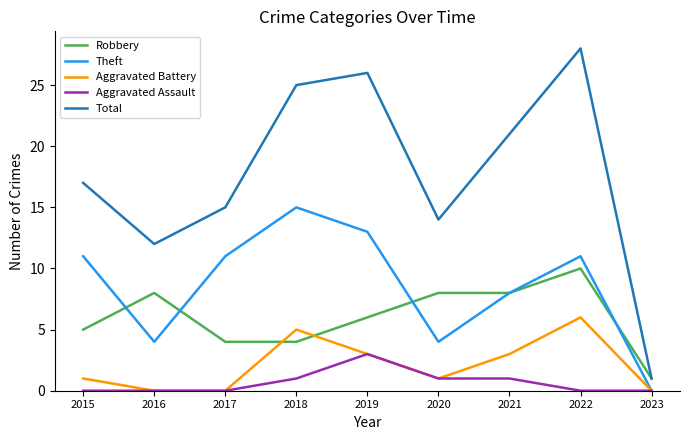

What value does the Aggravated Battery series have at 2015?

1